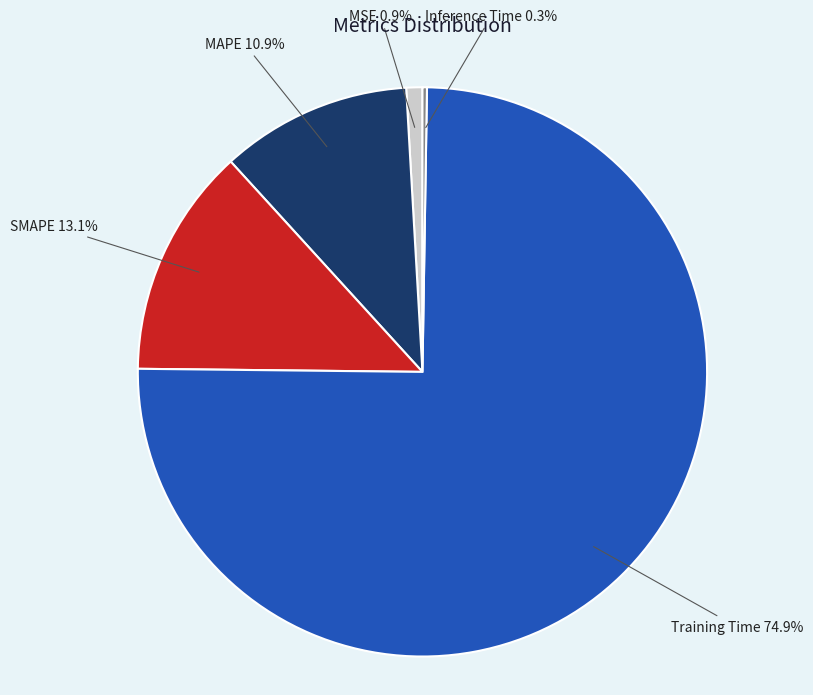

To the nearest percent, what is the difference between the largest and smallest slice percentages?

75%